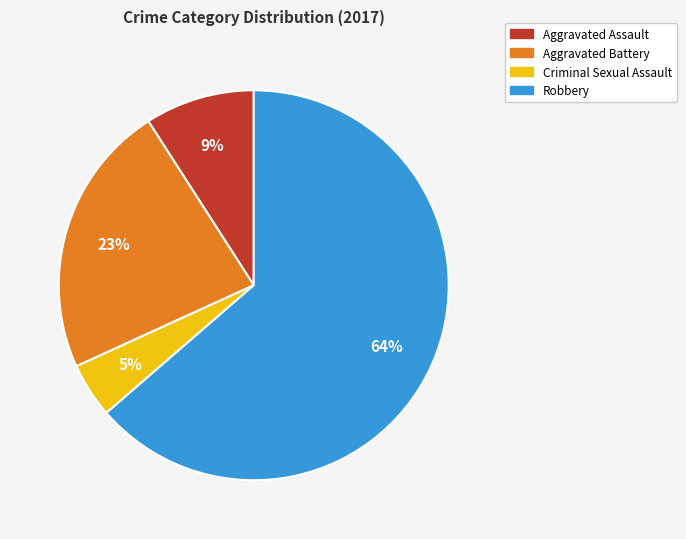

Count the number of slices in the pie.

4